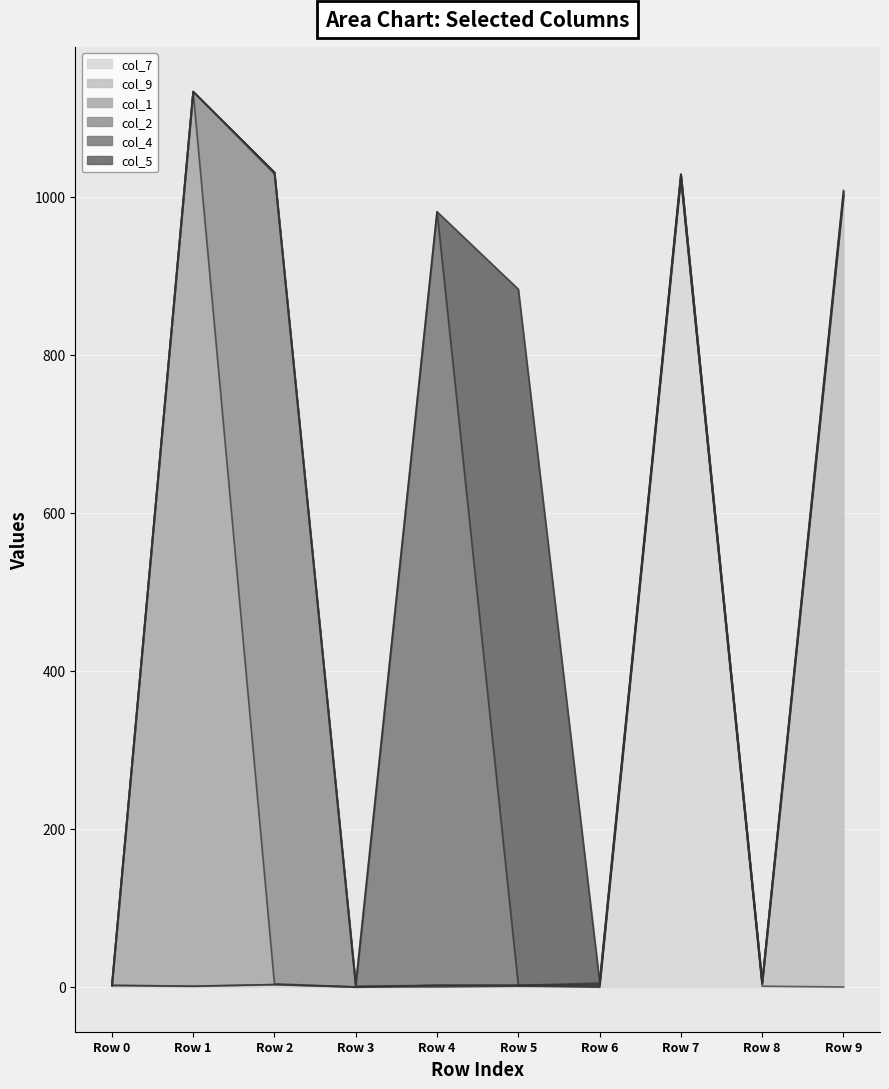

List the series in order of their peak value, lowest first.

col_5, col_4, col_9, col_7, col_2, col_1